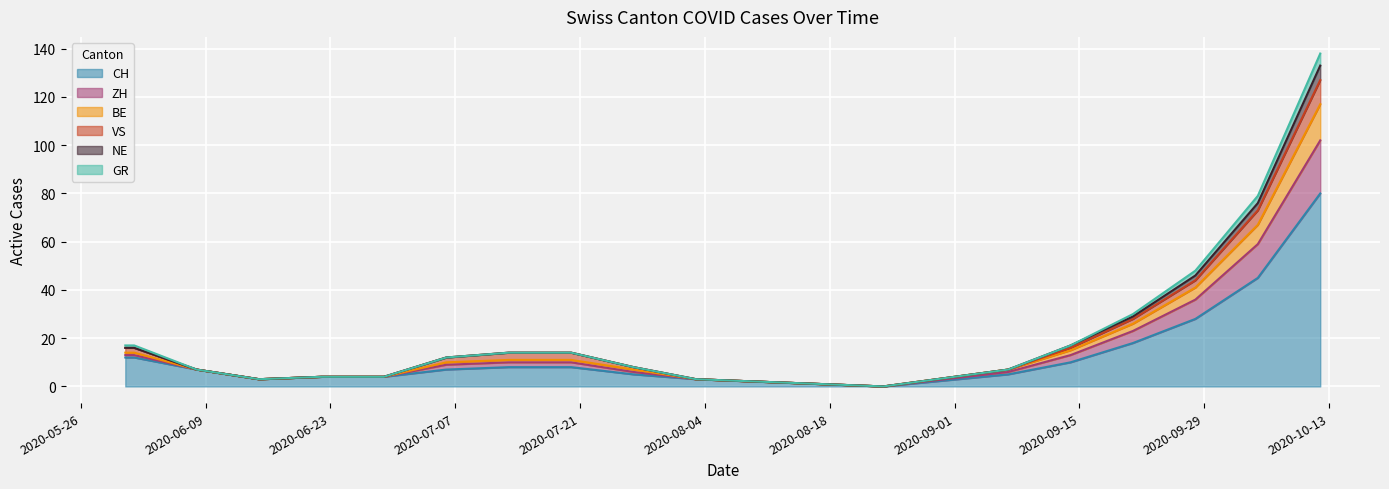

What is the difference between the maximum and minimum values in the CH series?

80